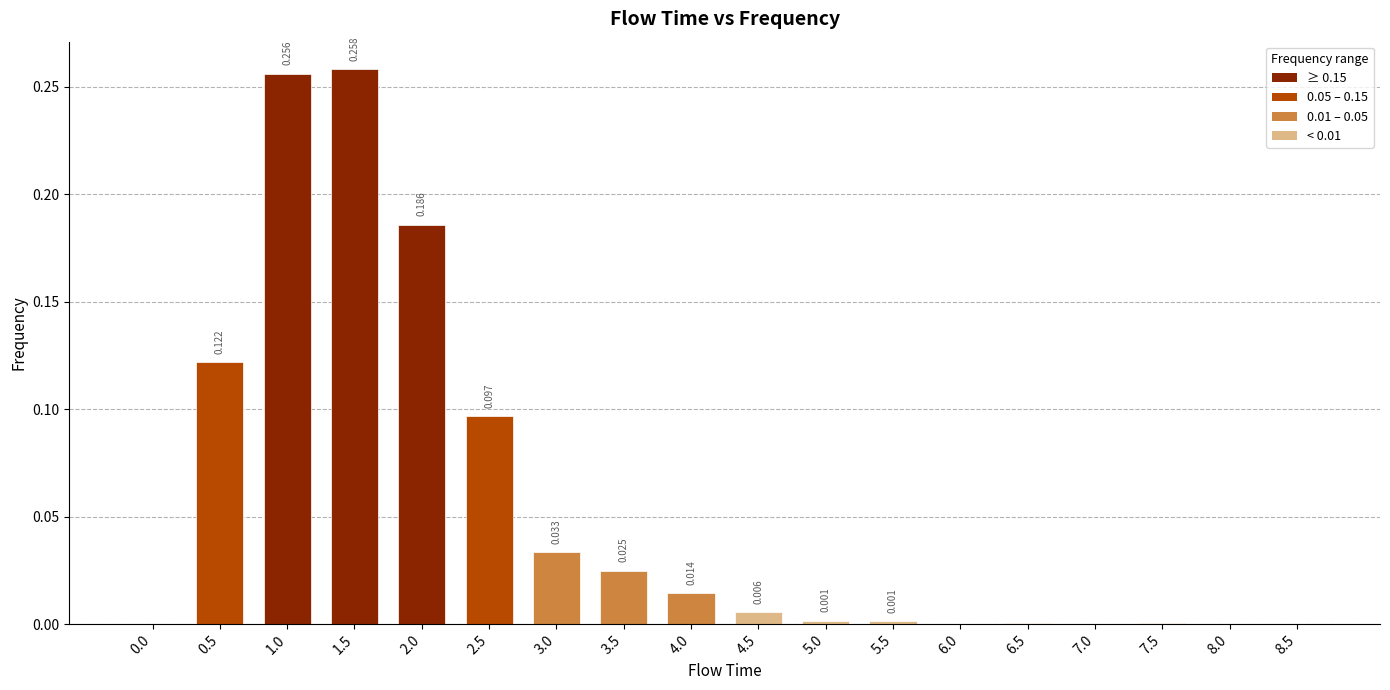

Is it true that the value at 1.0 is 0.1?

False